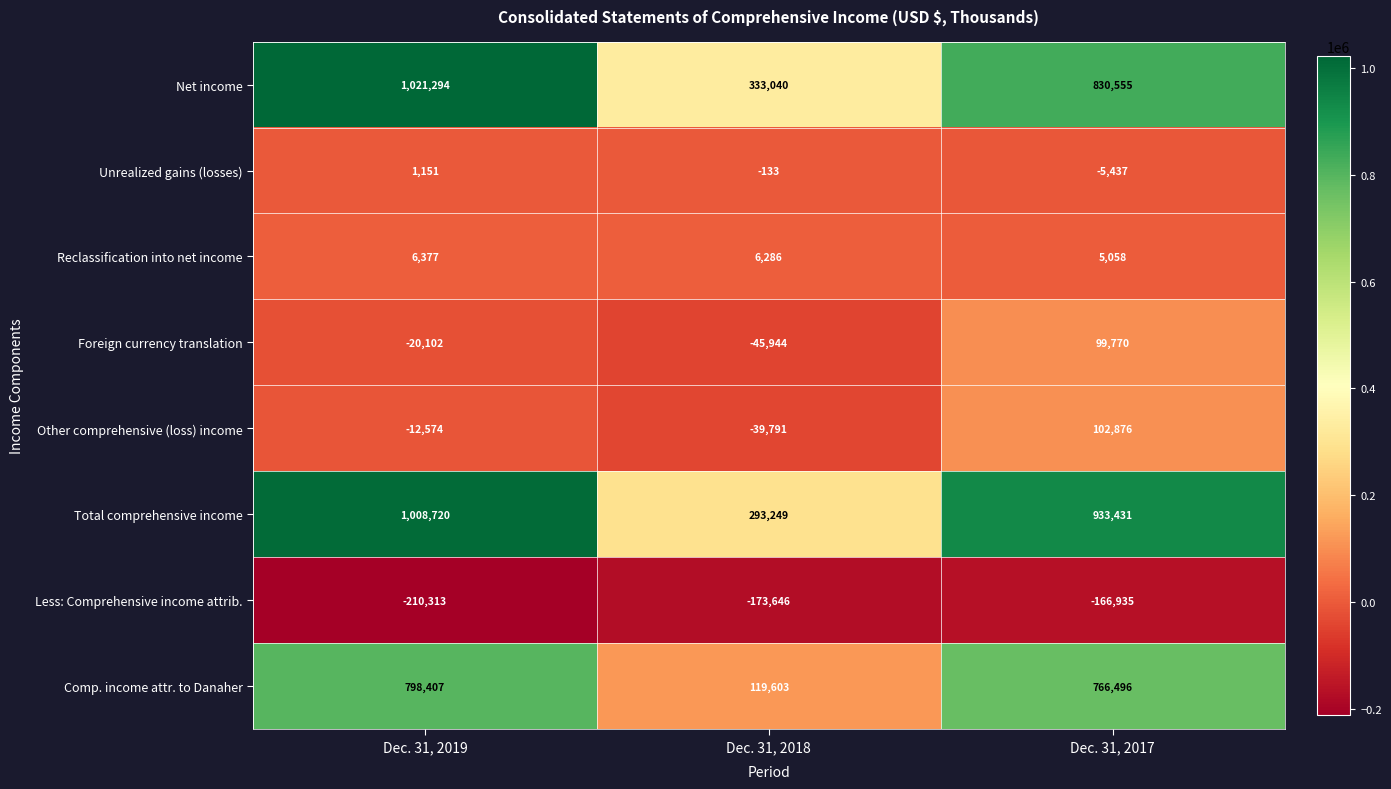

List the series in order of their peak value, lowest first.

Less: Comprehensive income attrib., Unrealized gains (losses), Reclassification into net income, Foreign currency translation, Other comprehensive (loss) income, Comp. income attr. to Danaher, Total comprehensive income, Net income